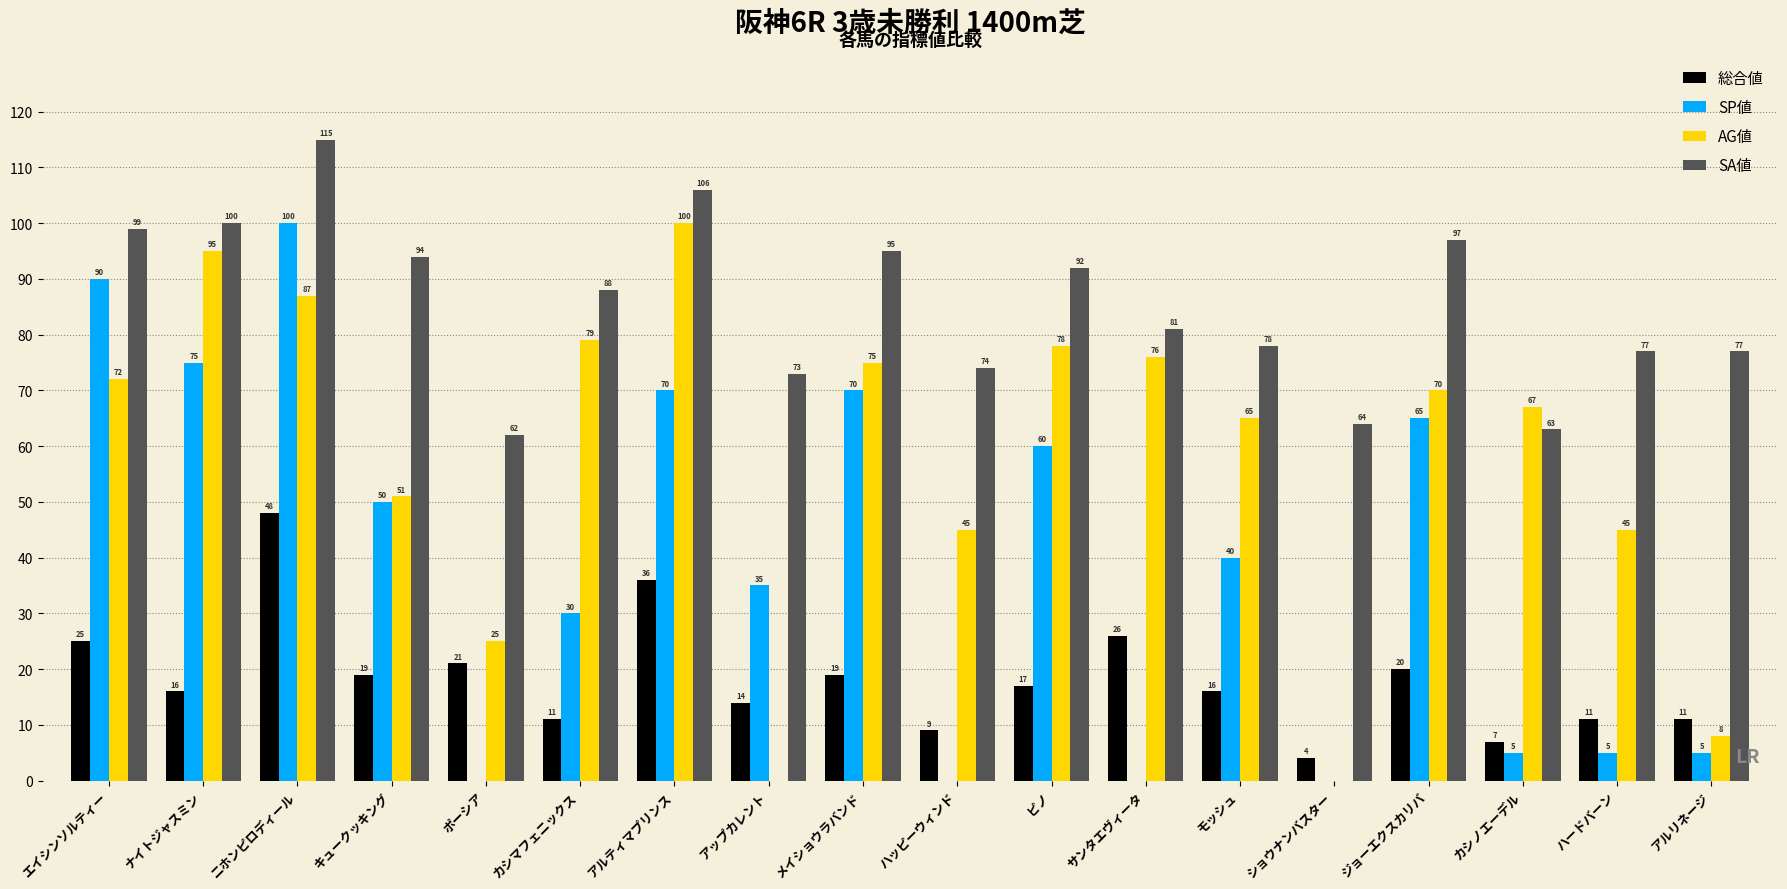

Does the chart contain stacked bars?

No